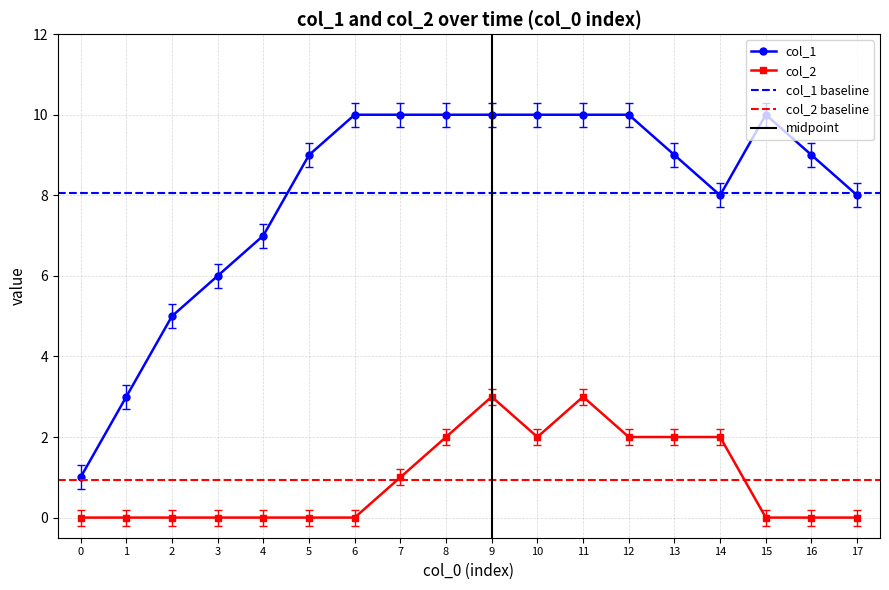

Reading left to right, what are all the values shown in this chart?

col_1: 1	3	5	6	7	9	10	10	10	10	10	10	10	9	8	10	9	8
col_2: 0	0	0	0	0	0	0	1	2	3	2	3	2	2	2	0	0	0